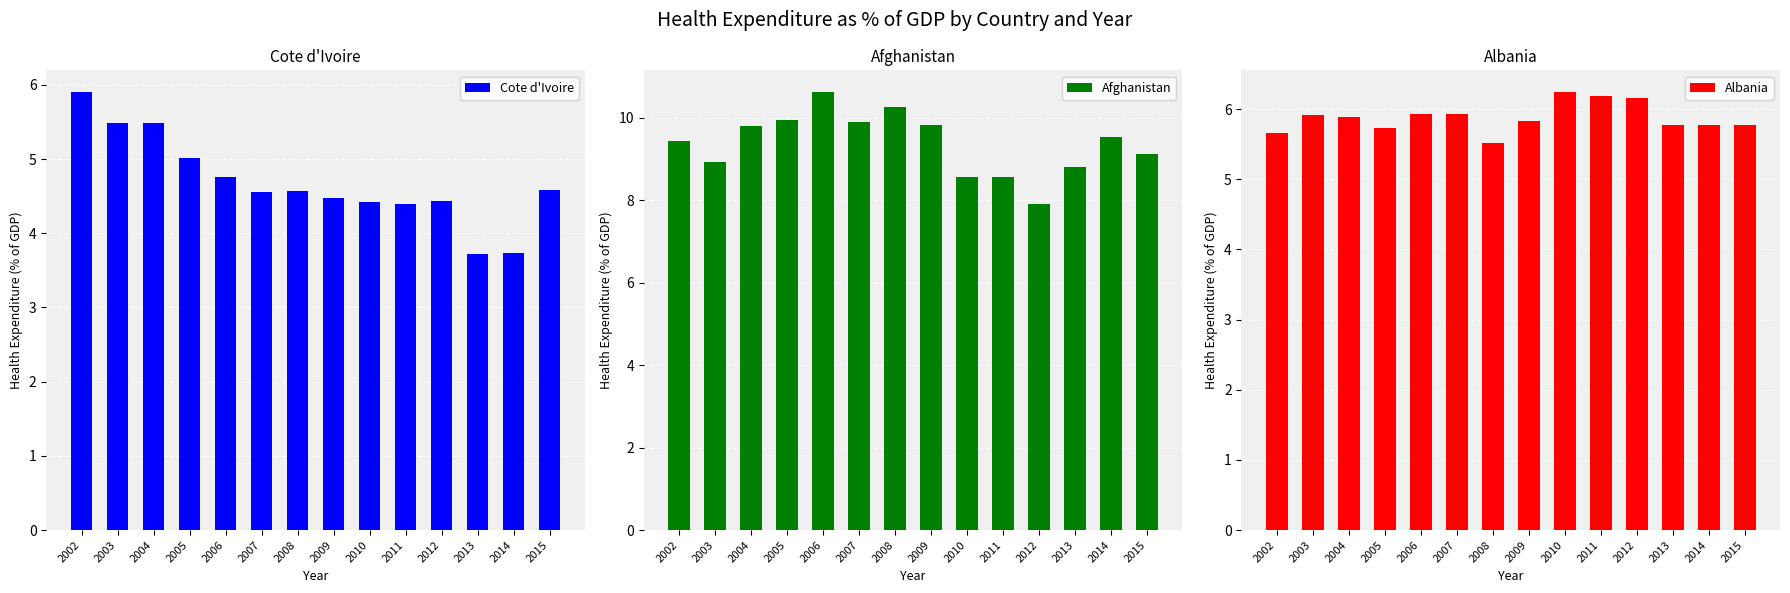

Between 2003 and 2013, which is larger?

2003